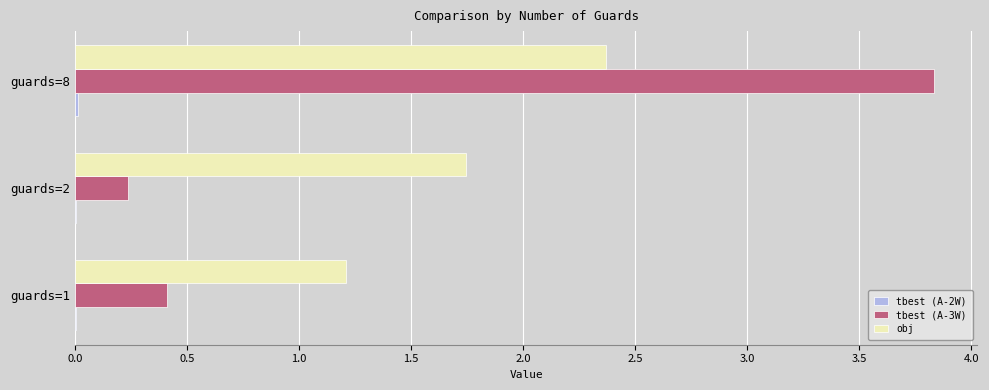

What is the greatest value displayed?

3.8